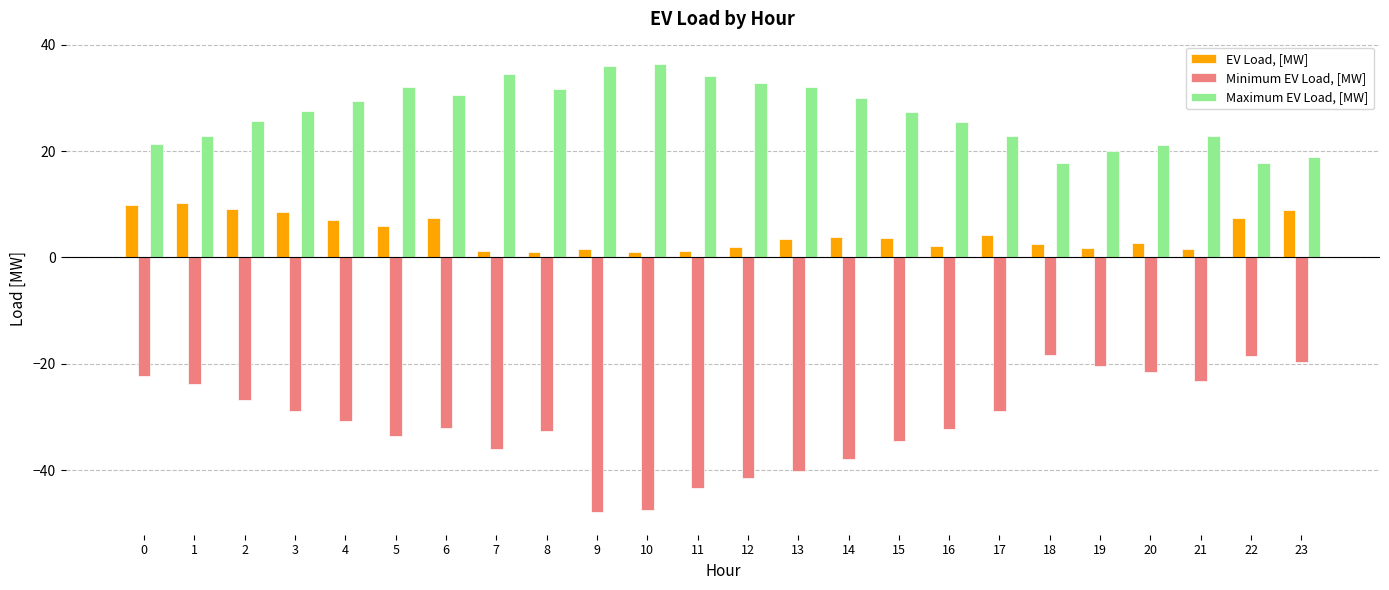

List the series in order of their peak value, lowest first.

Minimum EV Load, [MW], EV Load, [MW], Maximum EV Load, [MW]